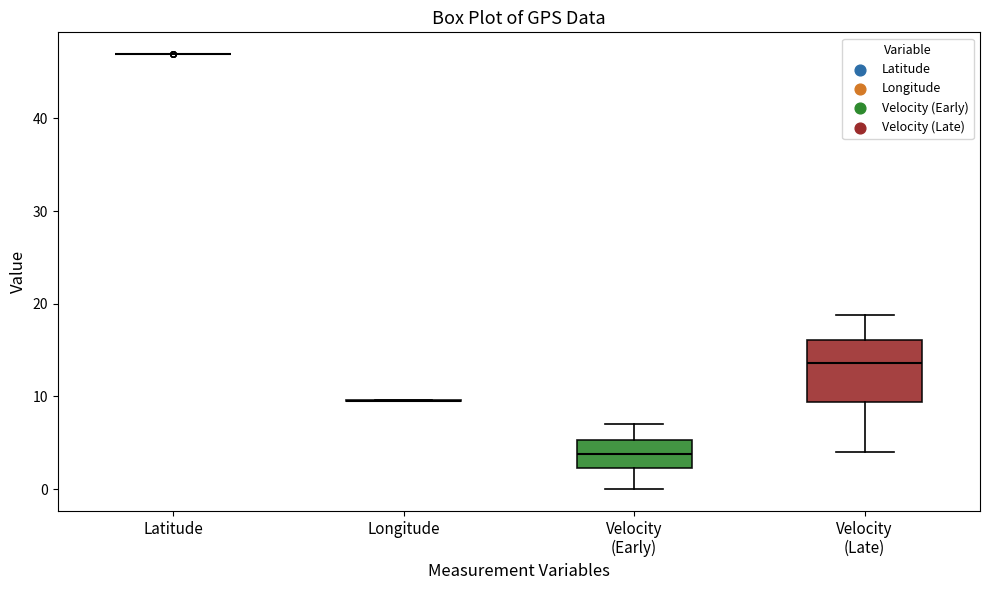

Which box is the tallest, from its lower edge to its upper edge?

Velocity (Late)